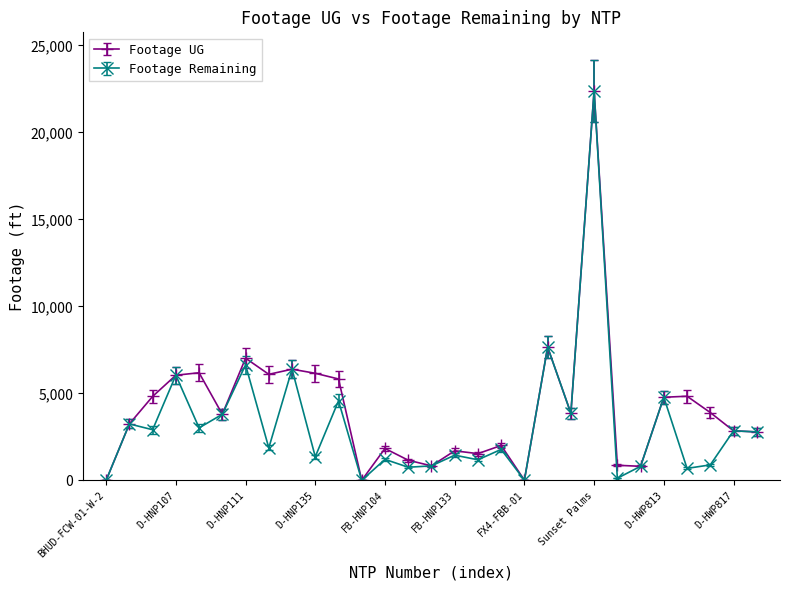

What is the greatest value displayed?

22387